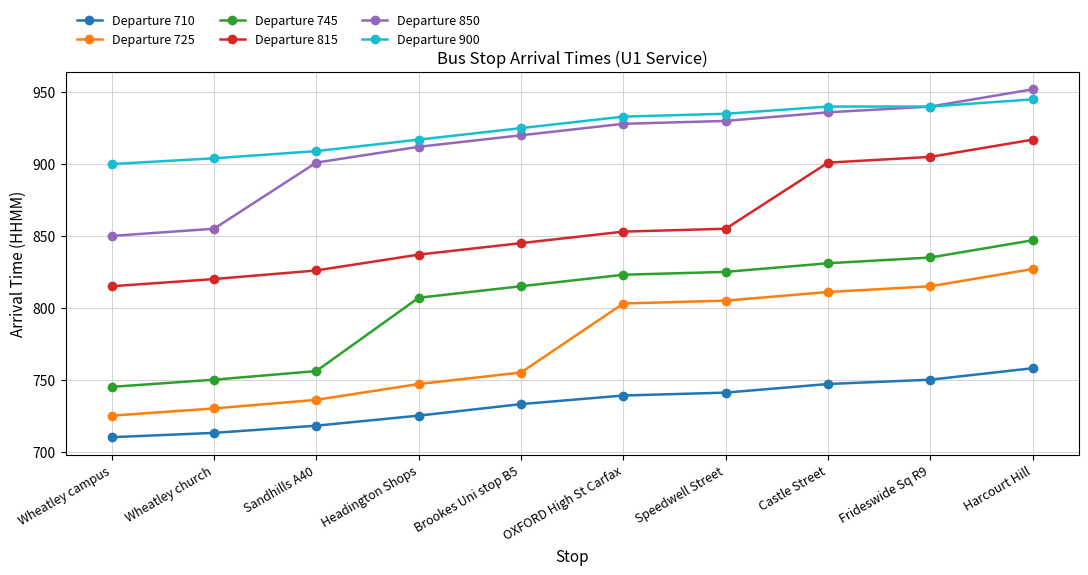

What is the spread (max minus min) of values at Wheatley church?

191